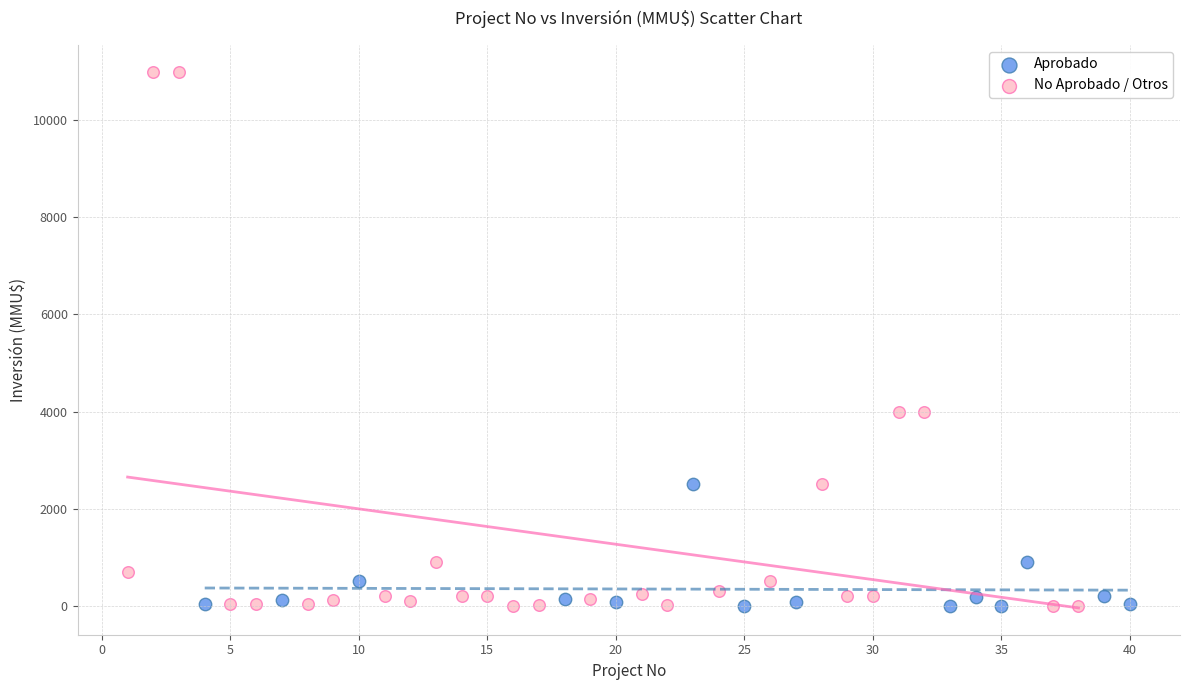

Which series has the largest Y range (max minus min)?

No Aprobado / Otros